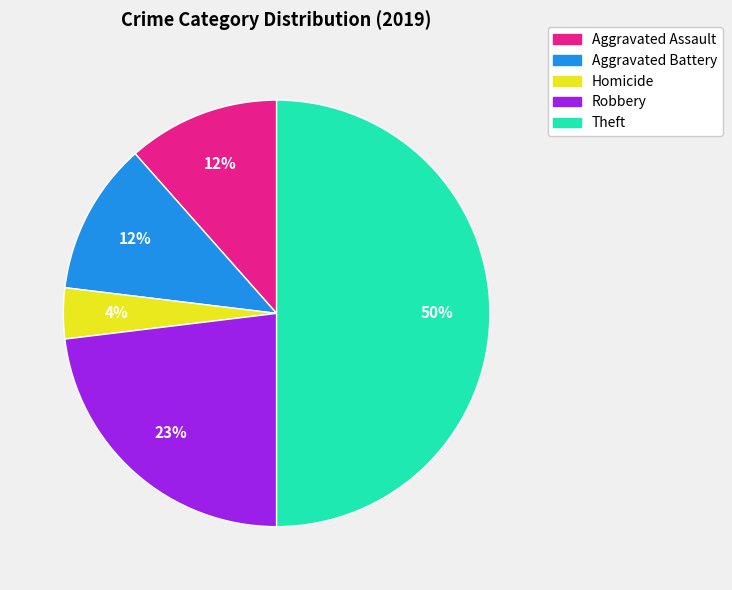

To the nearest percent, what is the difference between the largest and smallest slice percentages?

46%